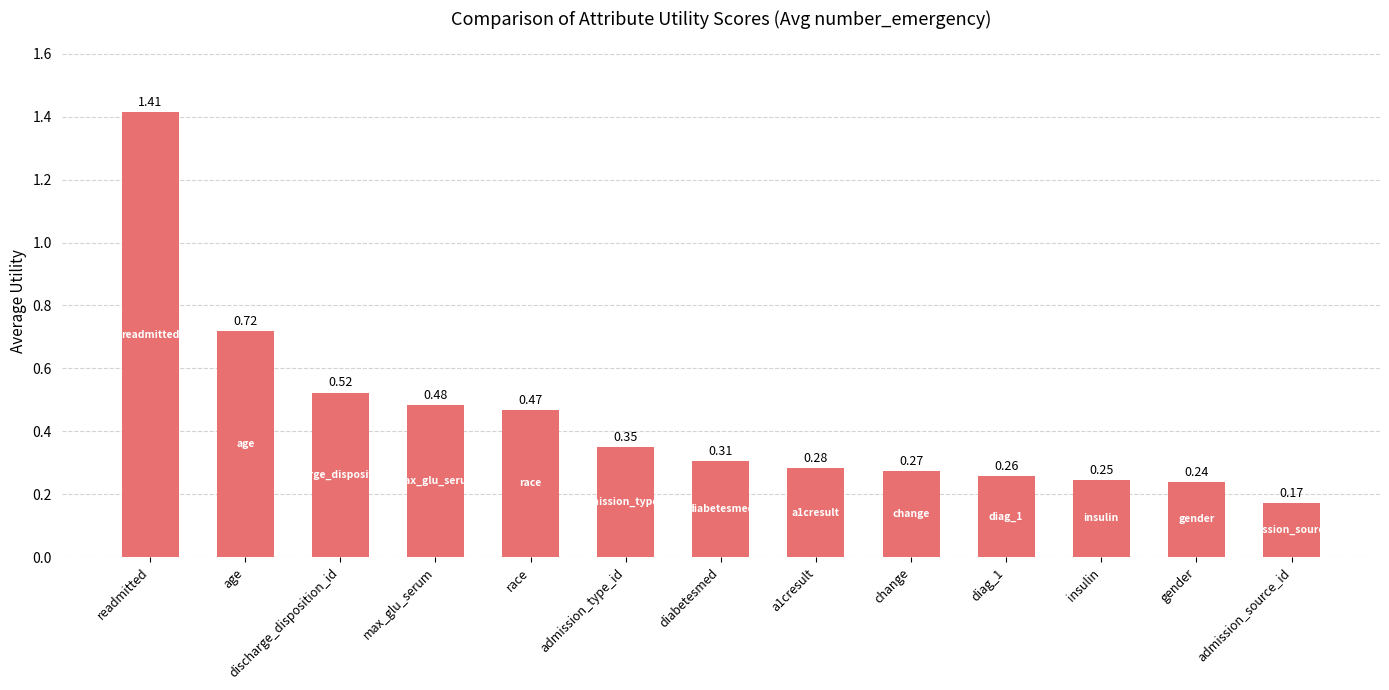

What is the sum of all values?

5.7